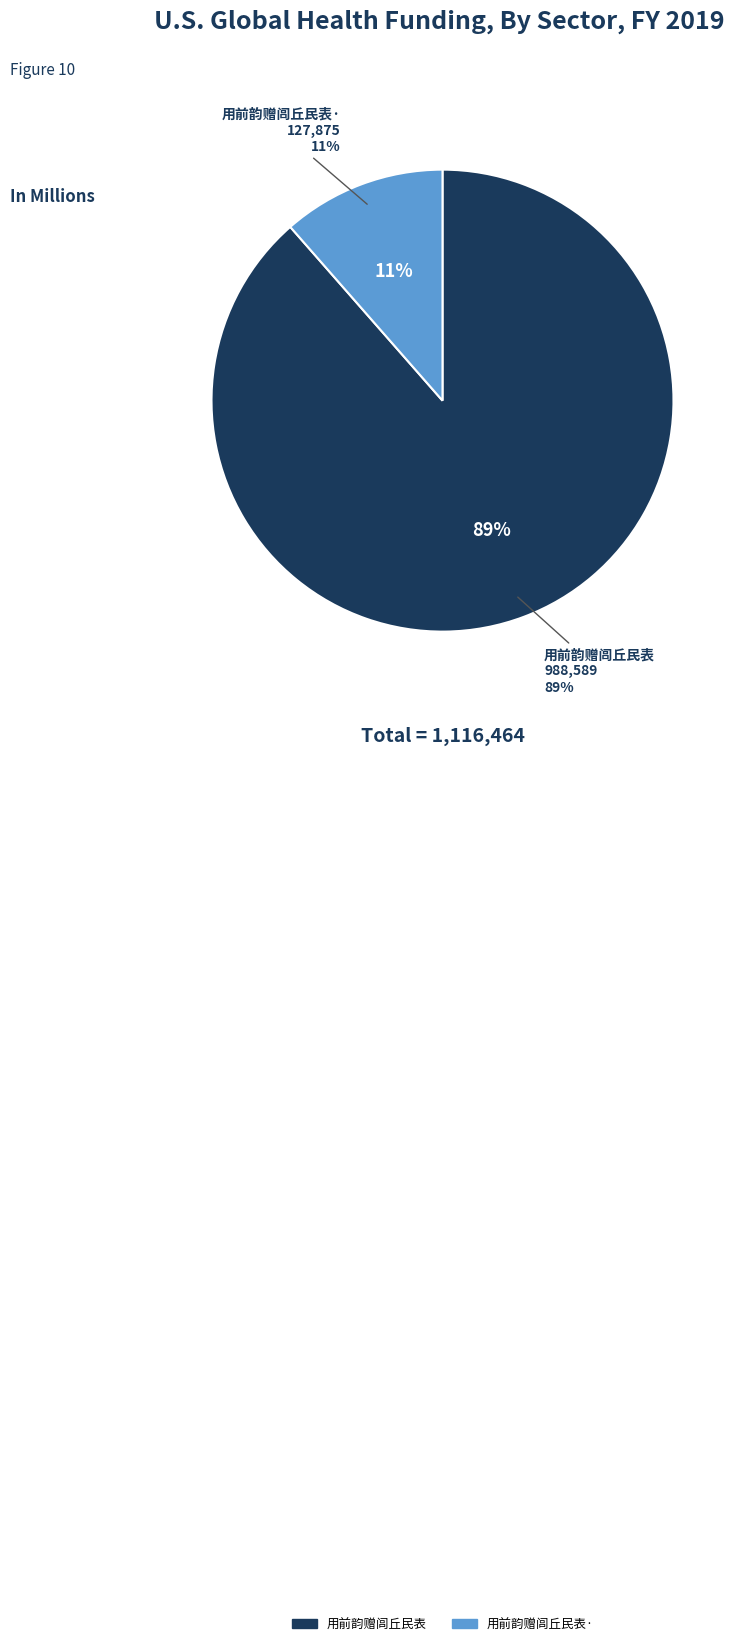

How many segments does this pie chart have?

2